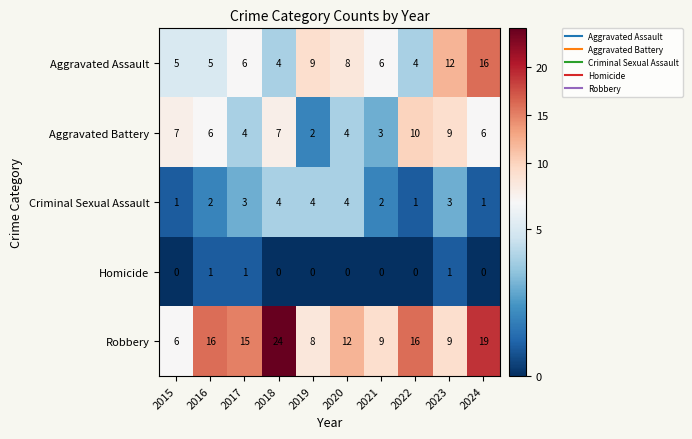

What is the total value across all series at 2019?

23